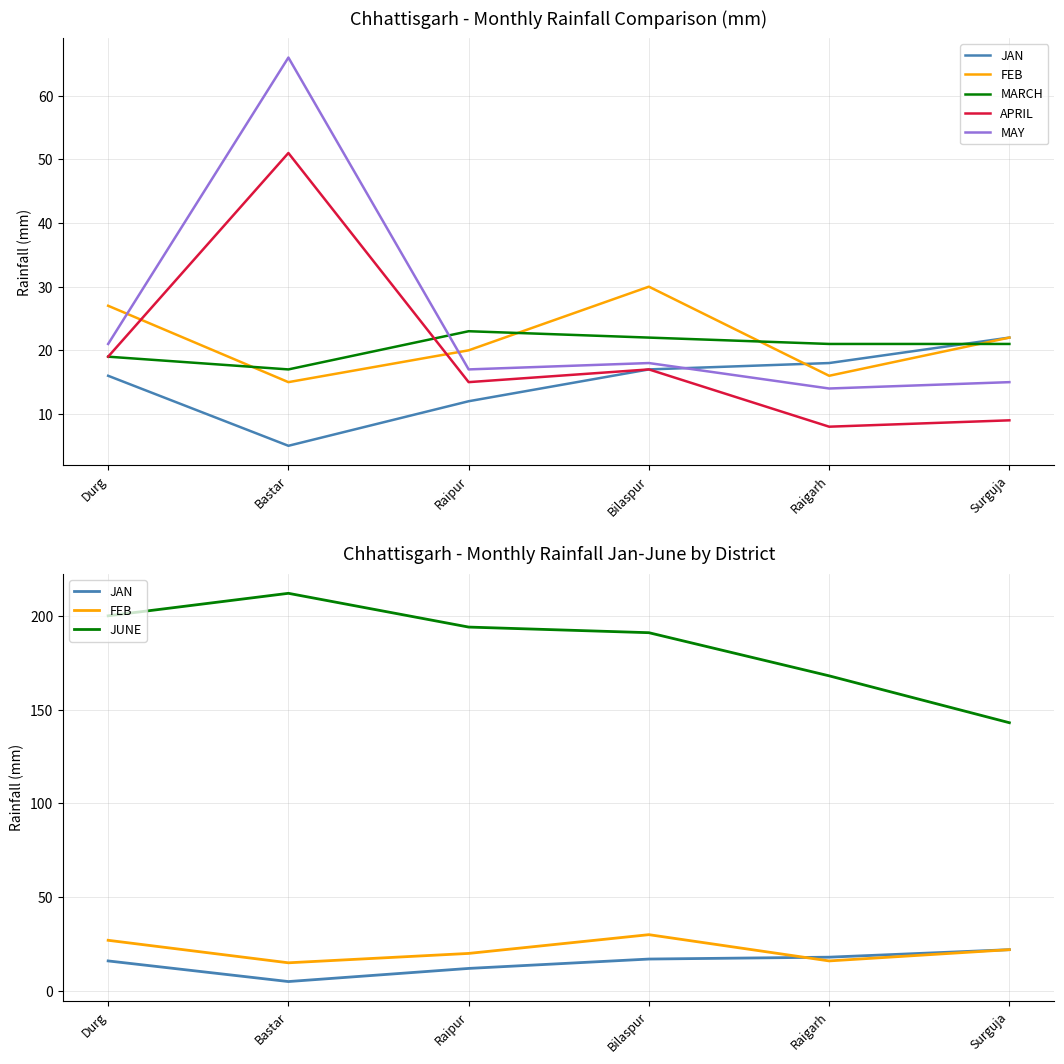

What is the maximum value shown in the chart?

212